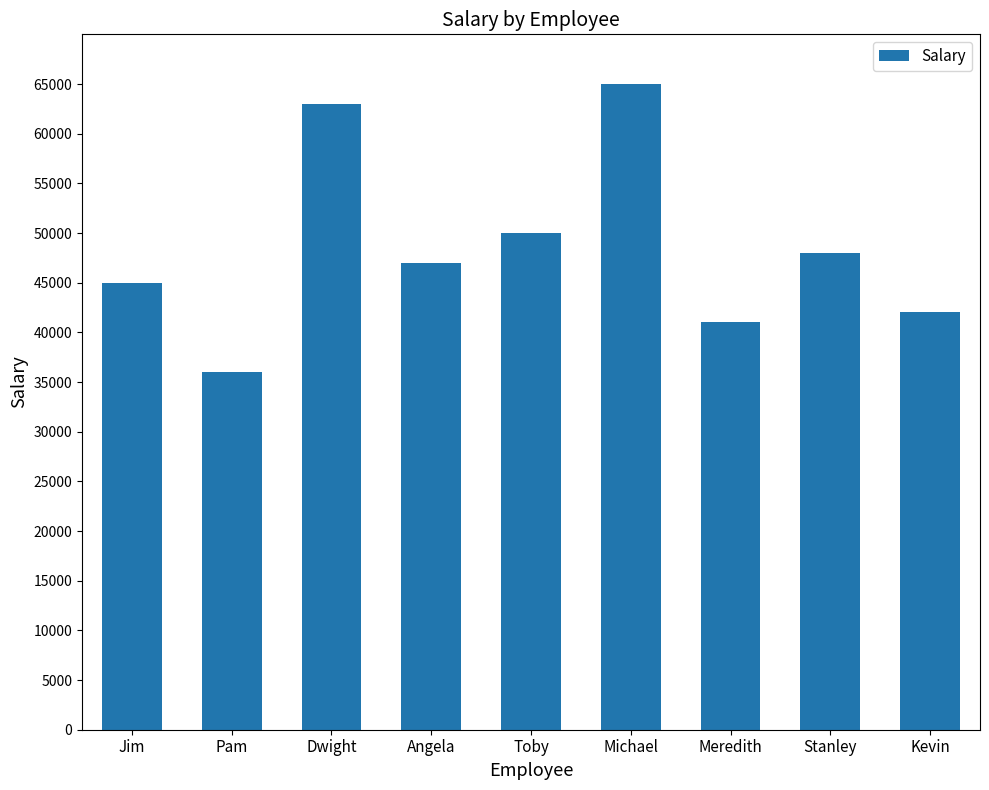

Rank the categories by value from lowest to highest.

Pam, Meredith, Kevin, Jim, Angela, Stanley, Toby, Dwight, Michael